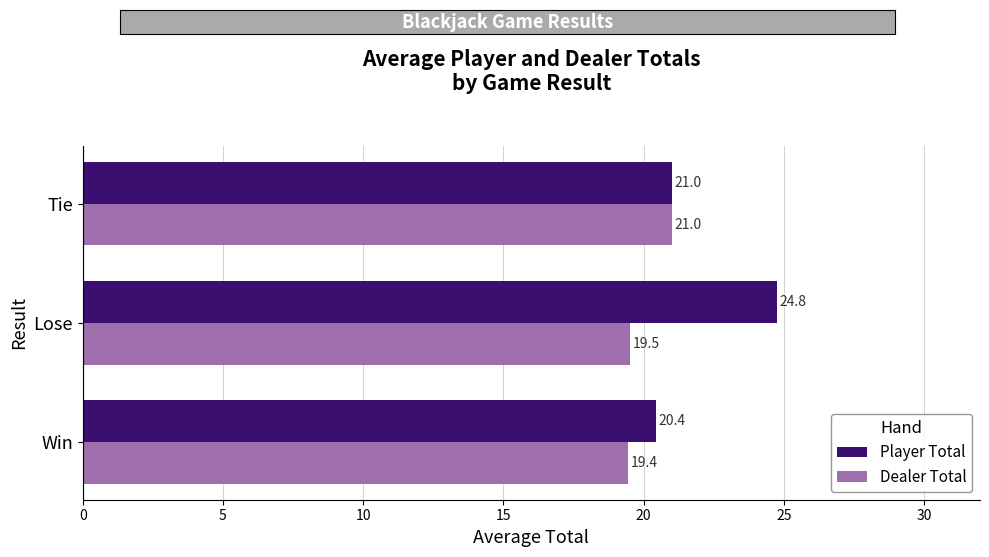

At which category is the sum across all series the highest?

Lose